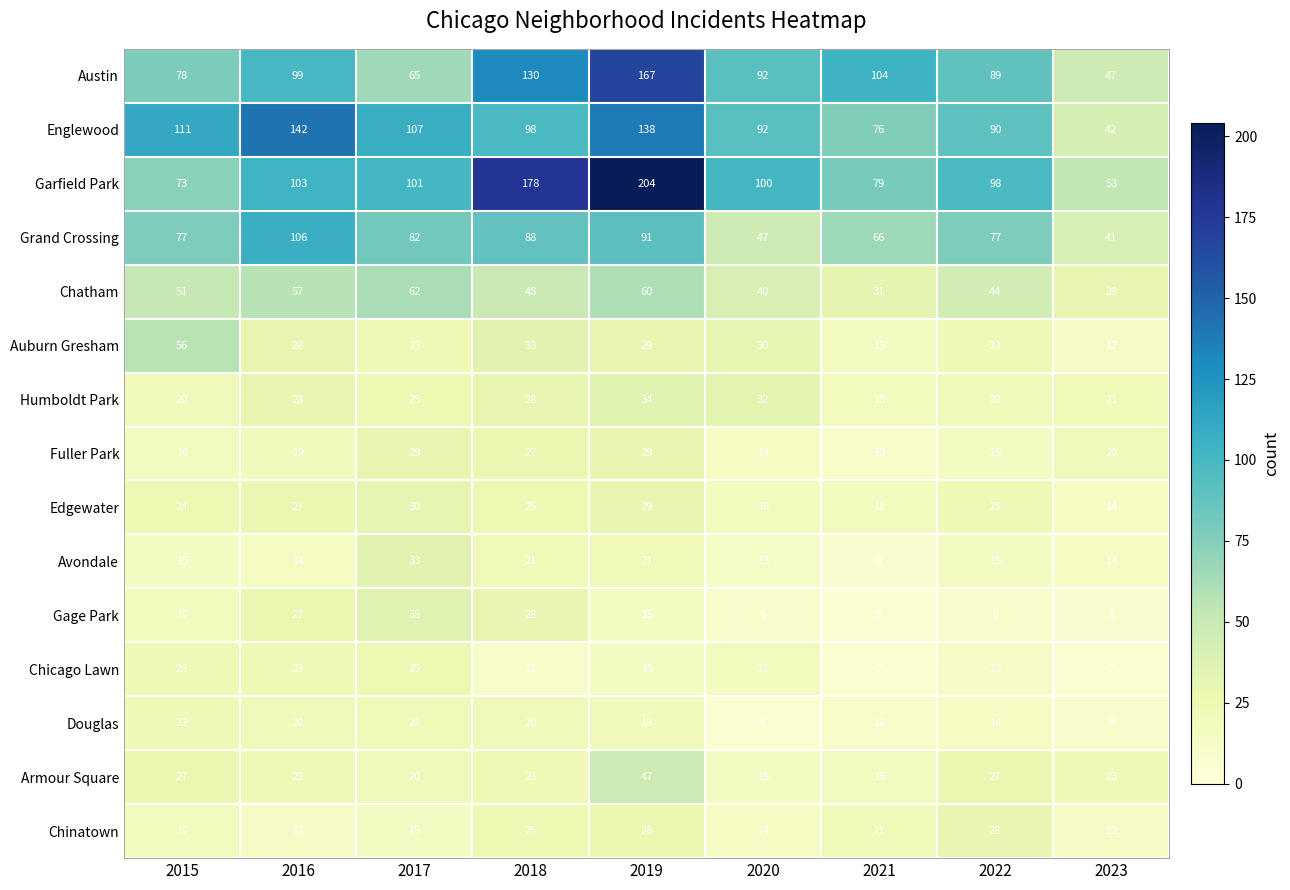

What is the difference between the highest and lowest values at 2015?

96